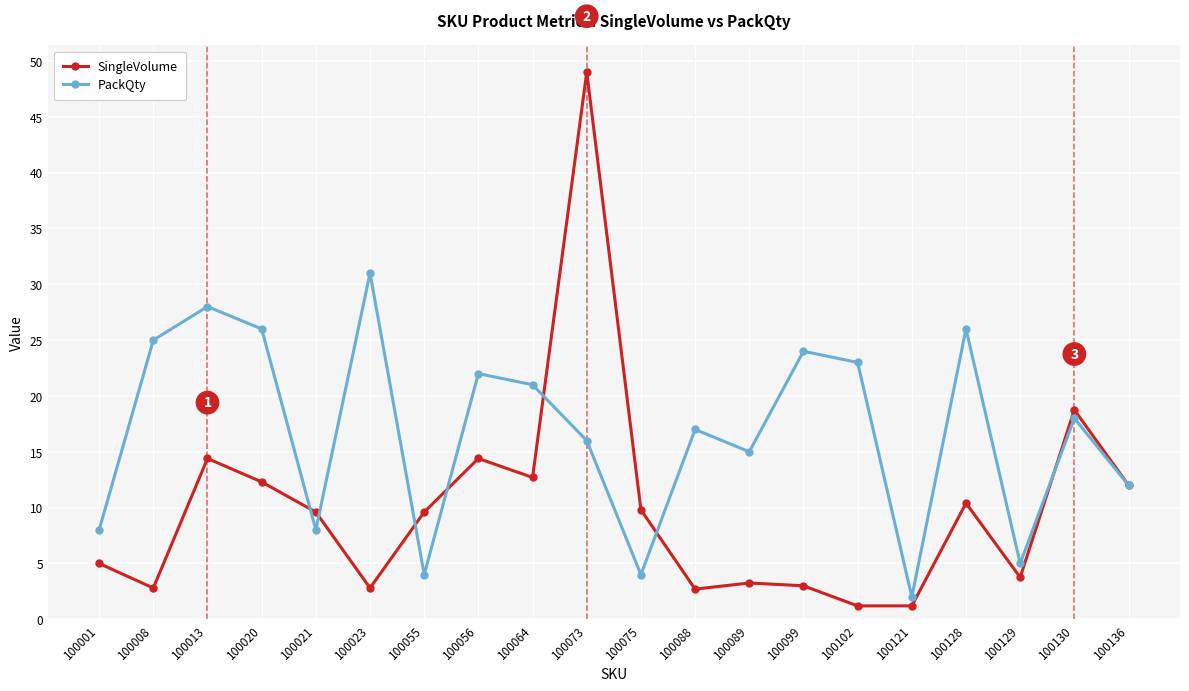

Does the chart display data point markers on the line(s)?

Yes